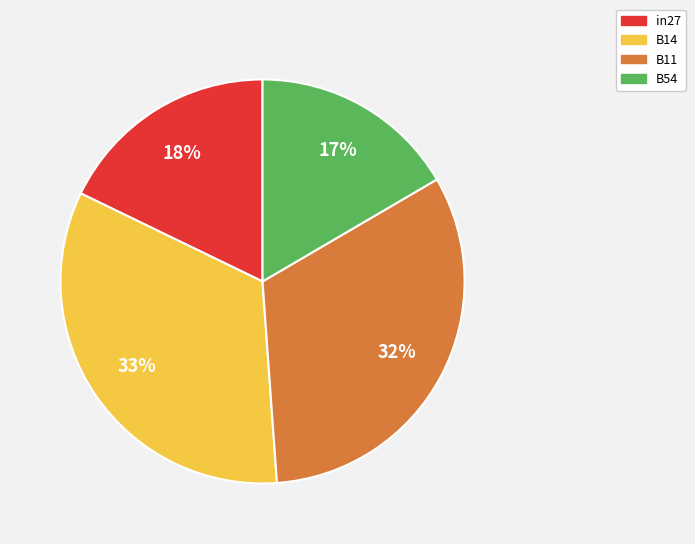

Which has a higher value, B54 or in27?

in27